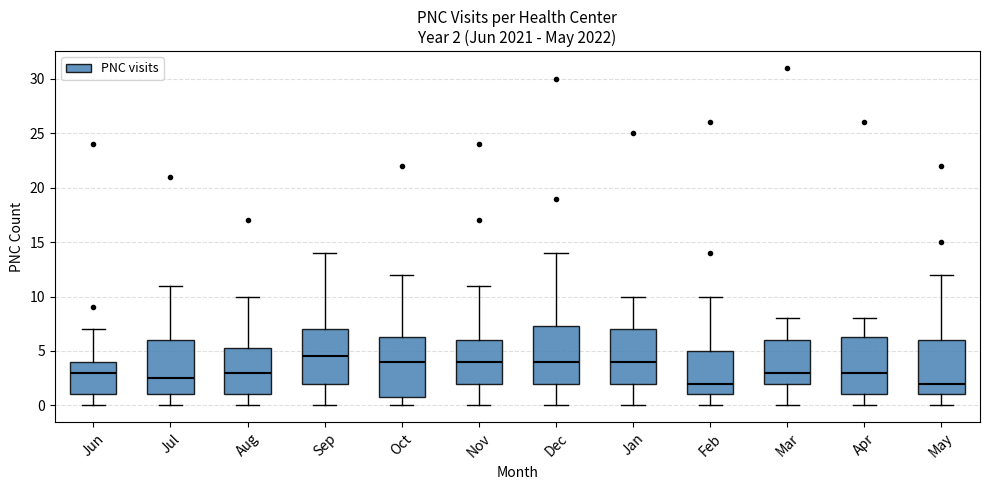

Which box has the highest median line?

Sep